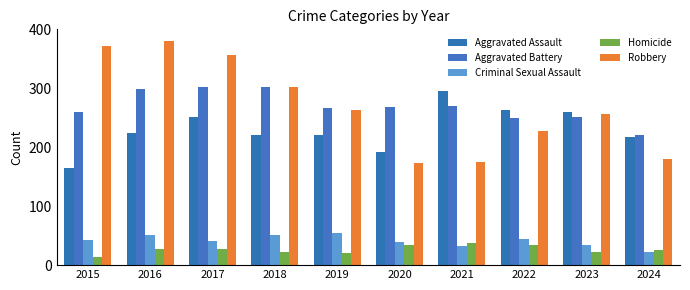

What is the difference between the Aggravated Battery values at 2021 and 2015?

11